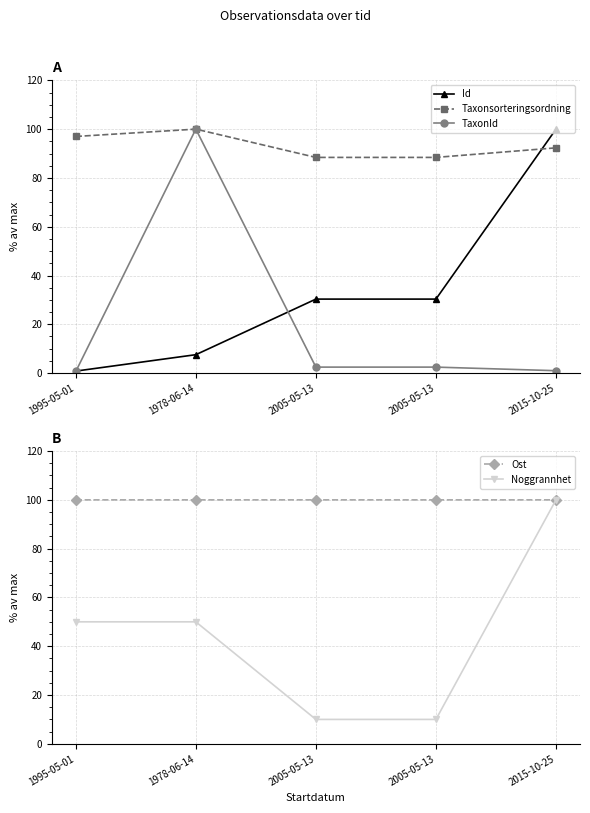

How many lines are shown in the chart?

5